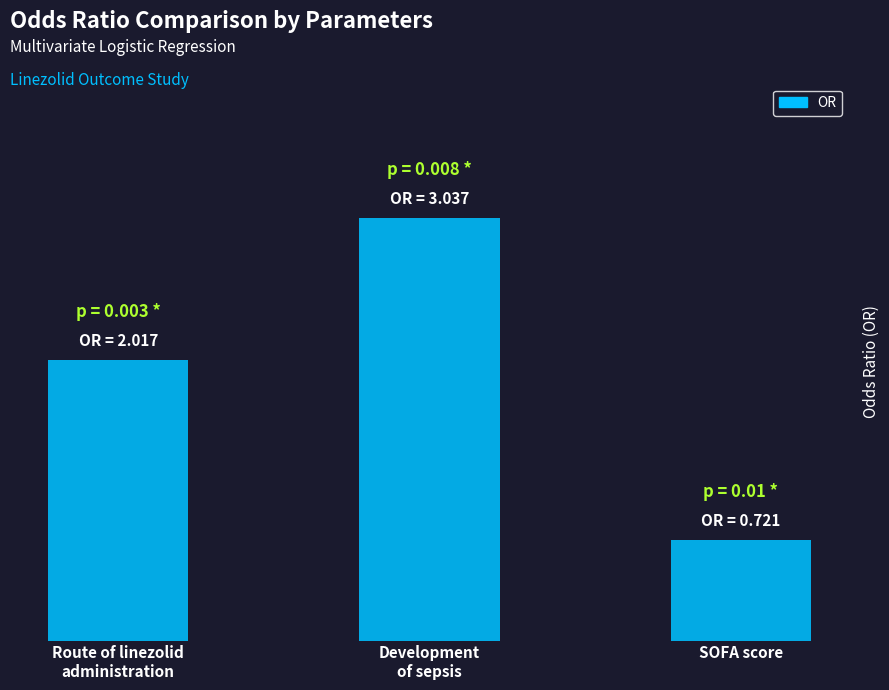

What is the label of the 3rd bar from the right?

Route of linezolid
administration